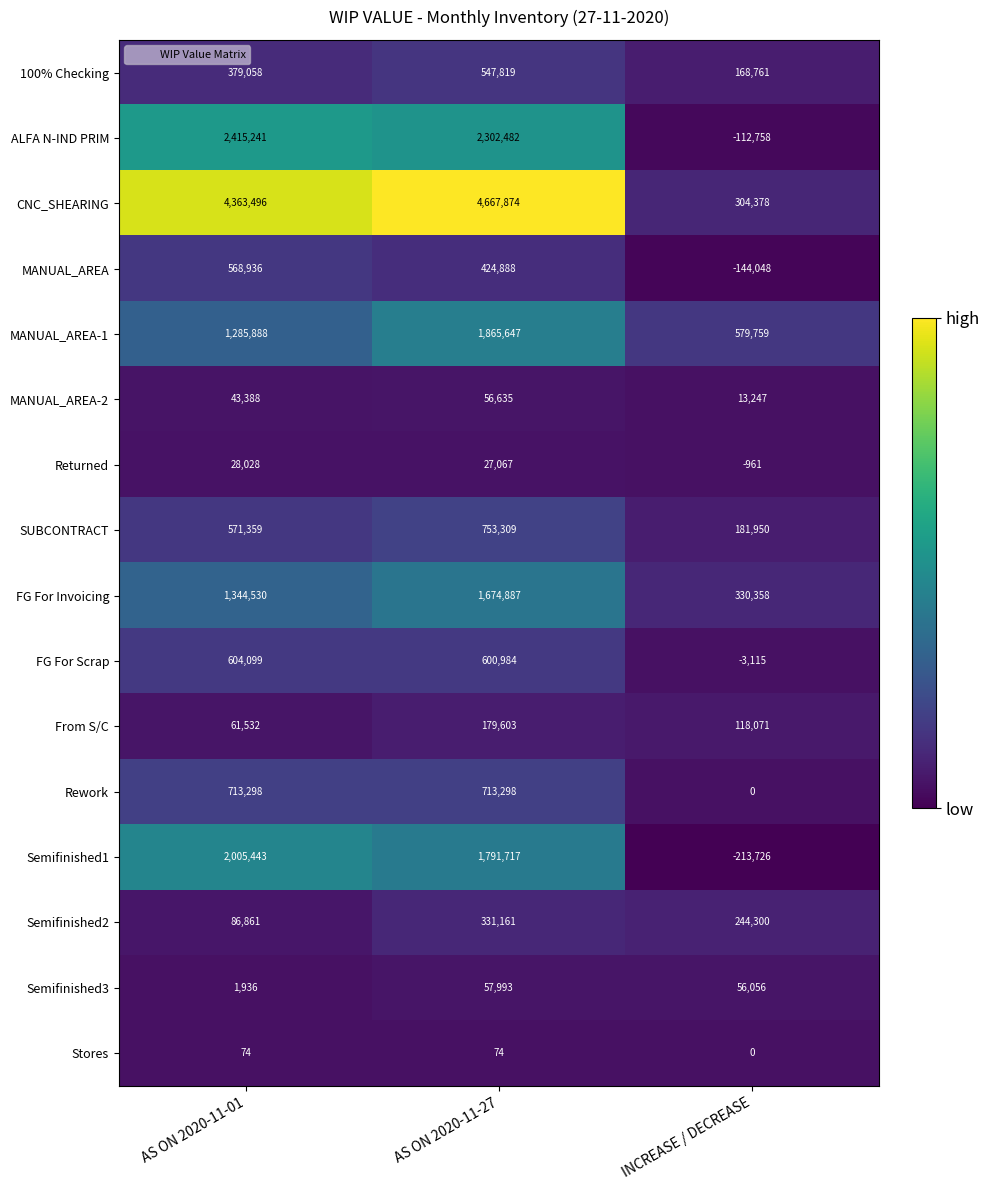

What is the lowest value of the From S/C series?

61532